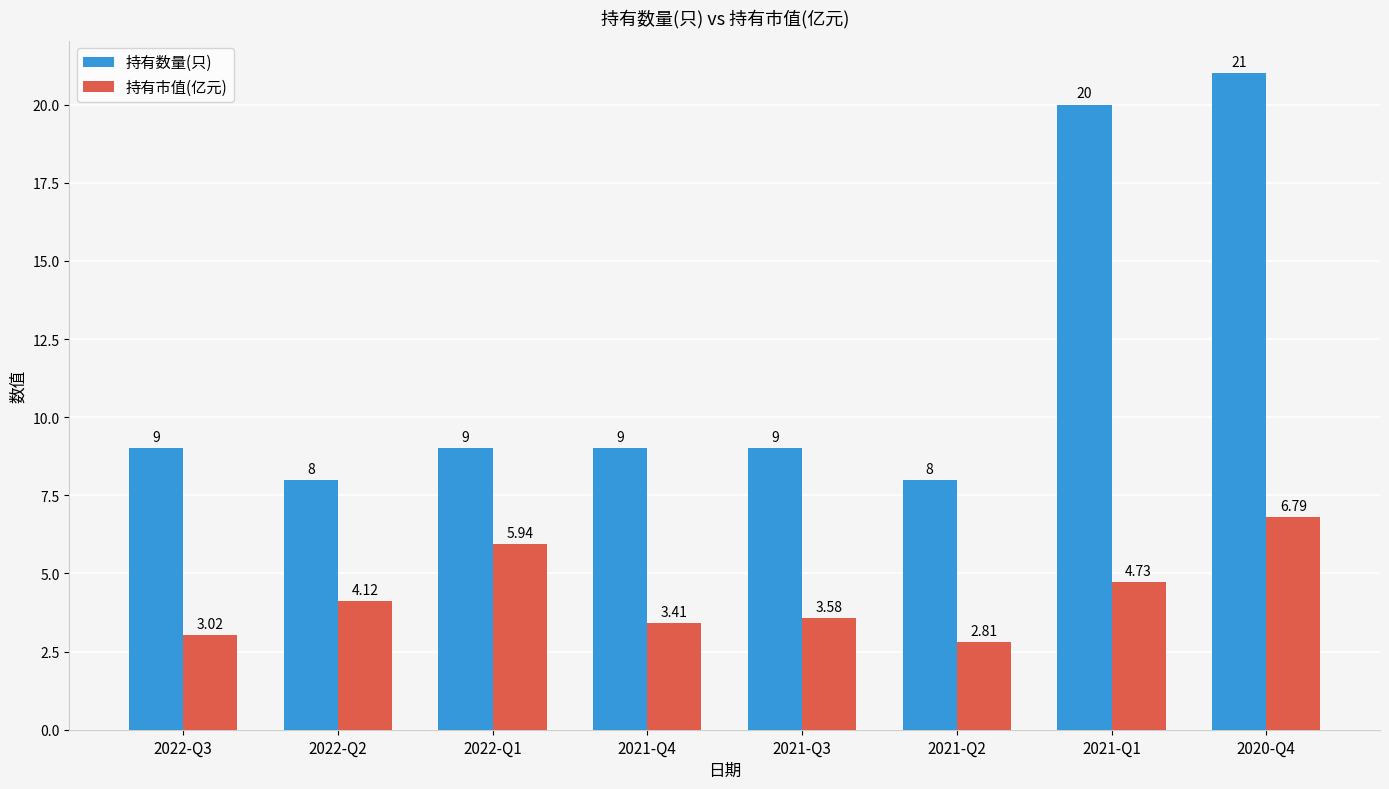

Rank the categories by 持有市值(亿元) value from highest to lowest.

2020-Q4, 2022-Q1, 2021-Q1, 2022-Q2, 2021-Q3, 2021-Q4, 2022-Q3, 2021-Q2